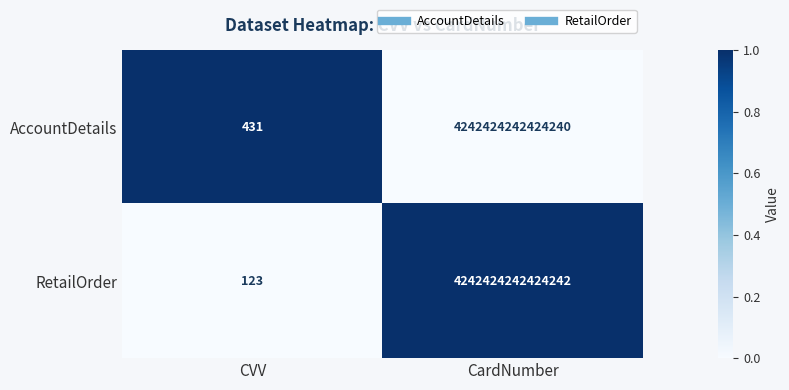

Which series has the widest spread of values?

RetailOrder